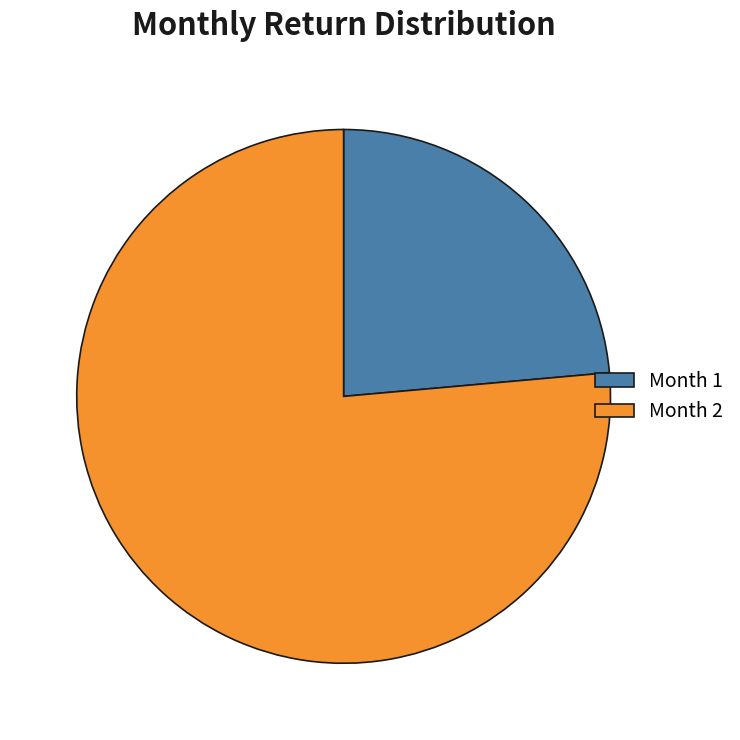

Rank the categories by value from highest to lowest.

Month 2, Month 1